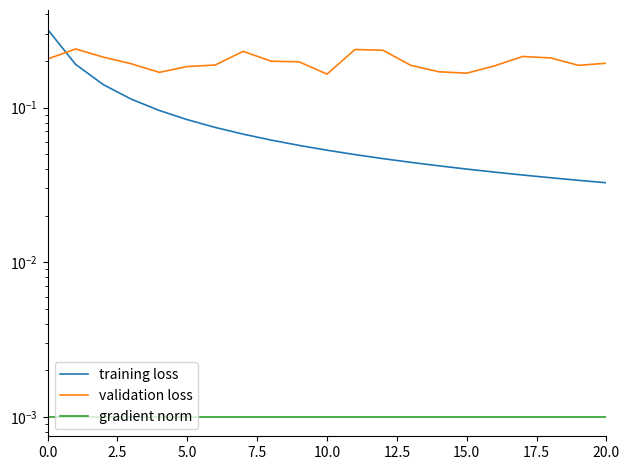

How many lines are shown in the chart?

3